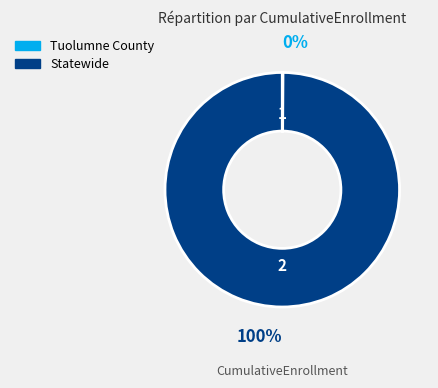

True or false: Statewide accounts for 100% of the total.

True